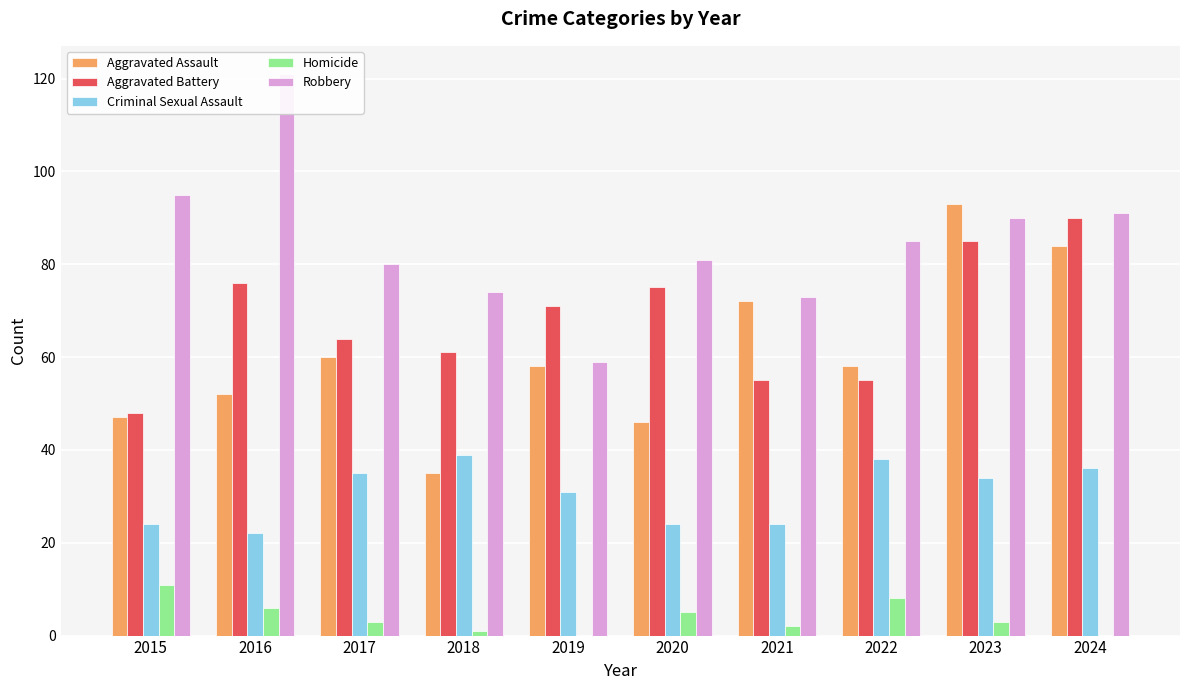

Reading left to right, transcribe all the data shown in this chart.

Aggravated Assault: 2015=47	2016=52	2017=60	2018=35	2019=58	2020=46	2021=72	2022=58	2023=93	2024=84
Aggravated Battery: 2015=48	2016=76	2017=64	2018=61	2019=71	2020=75	2021=55	2022=55	2023=85	2024=90
Criminal Sexual Assault: 2015=24	2016=22	2017=35	2018=39	2019=31	2020=24	2021=24	2022=38	2023=34	2024=36
Homicide: 2015=11	2016=6	2017=3	2018=1	2019=0	2020=5	2021=2	2022=8	2023=3	2024=0
Robbery: 2015=95	2016=121	2017=80	2018=74	2019=59	2020=81	2021=73	2022=85	2023=90	2024=91